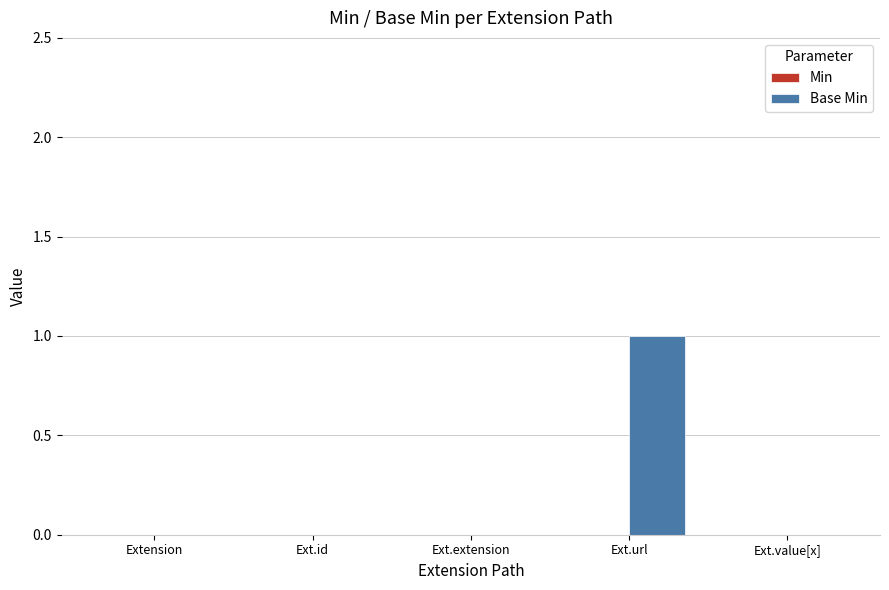

What is the change in value from Ext.extension to Ext.url?

+1